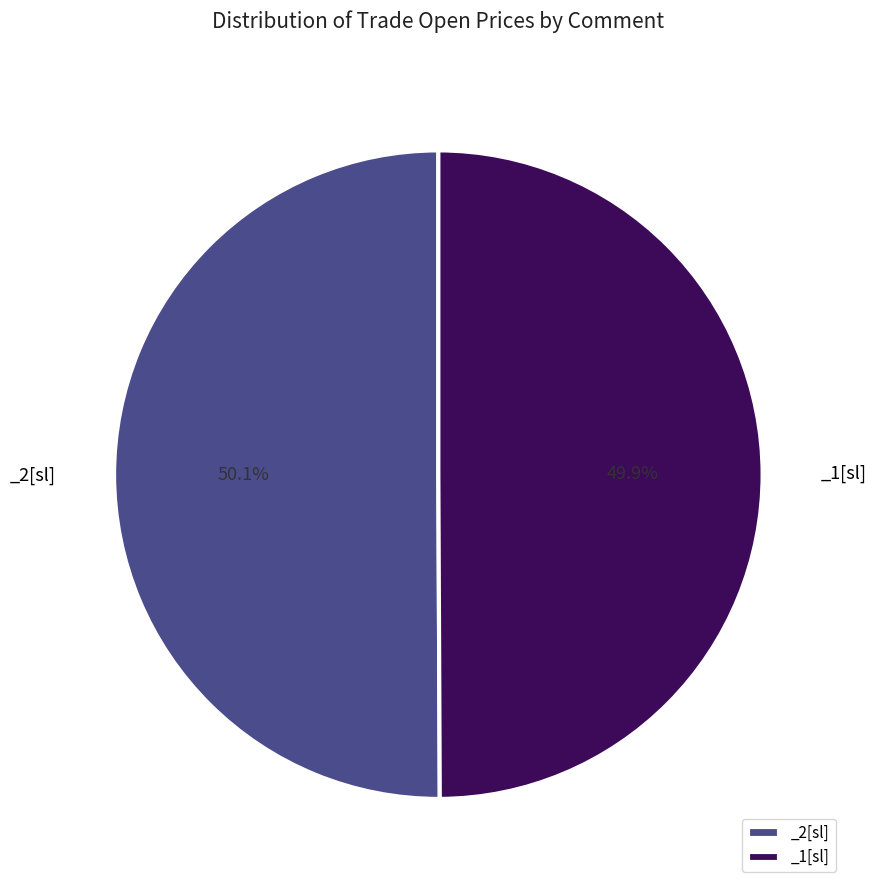

What percentage do _2[sl] and _1[sl] together represent?

100.0%